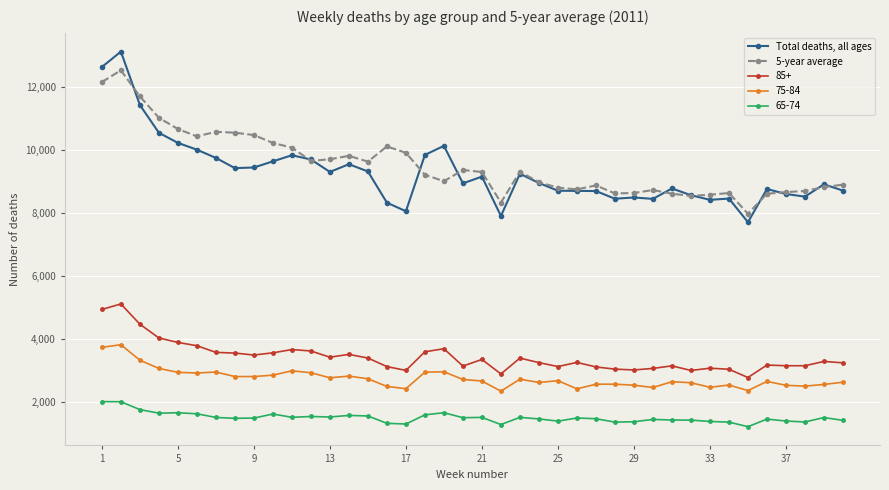

What is the maximum value for 75-84?

3824.0